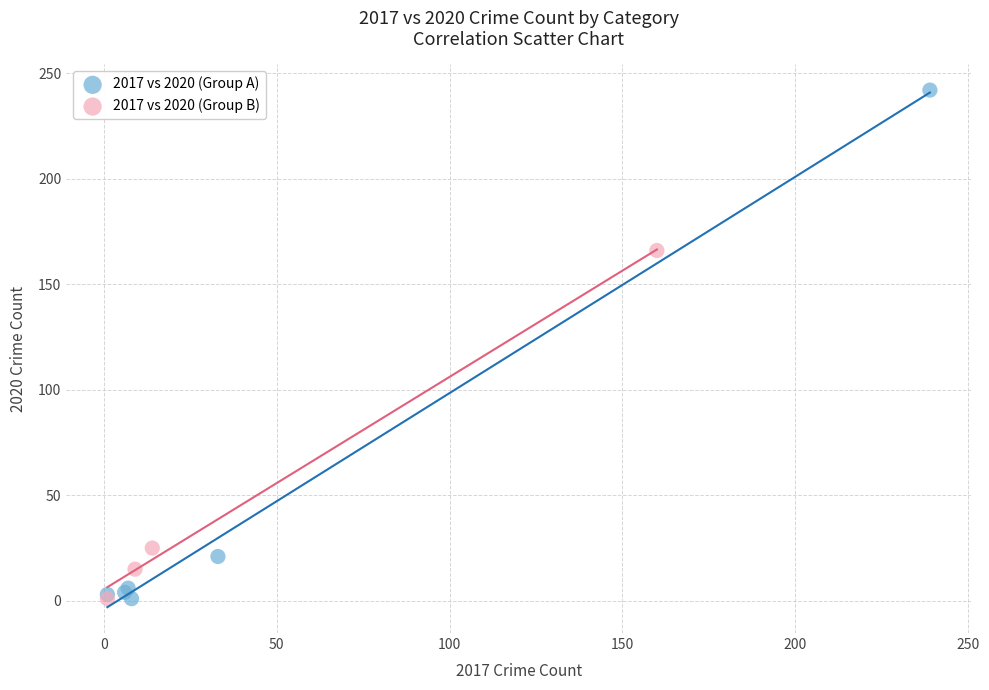

Which series contains the highest Y value?

2017 vs 2020 (Group A)